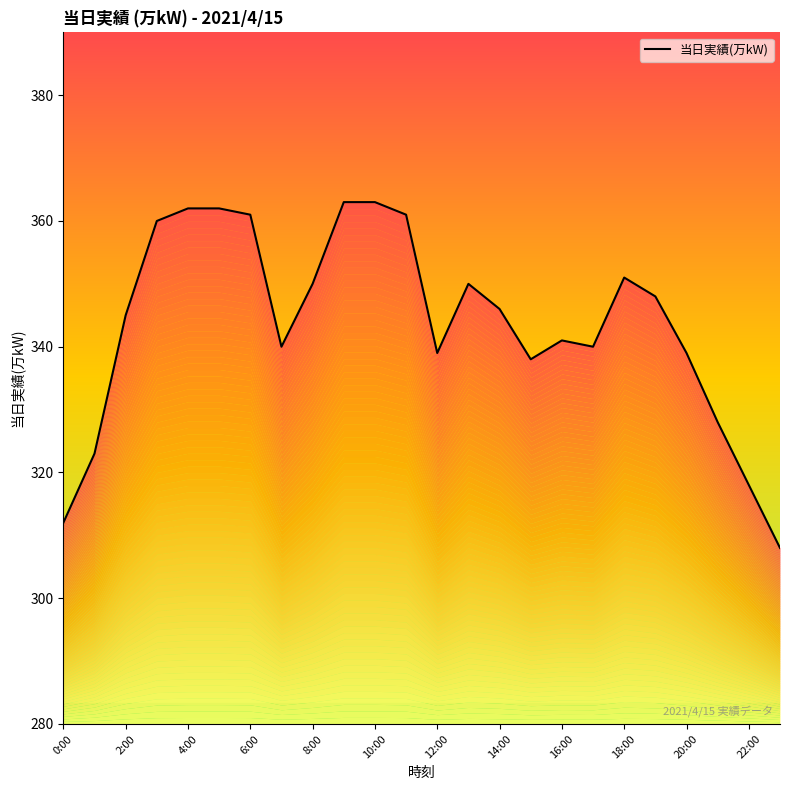

What is the sum of the values at 20:00 and 22:00?

657